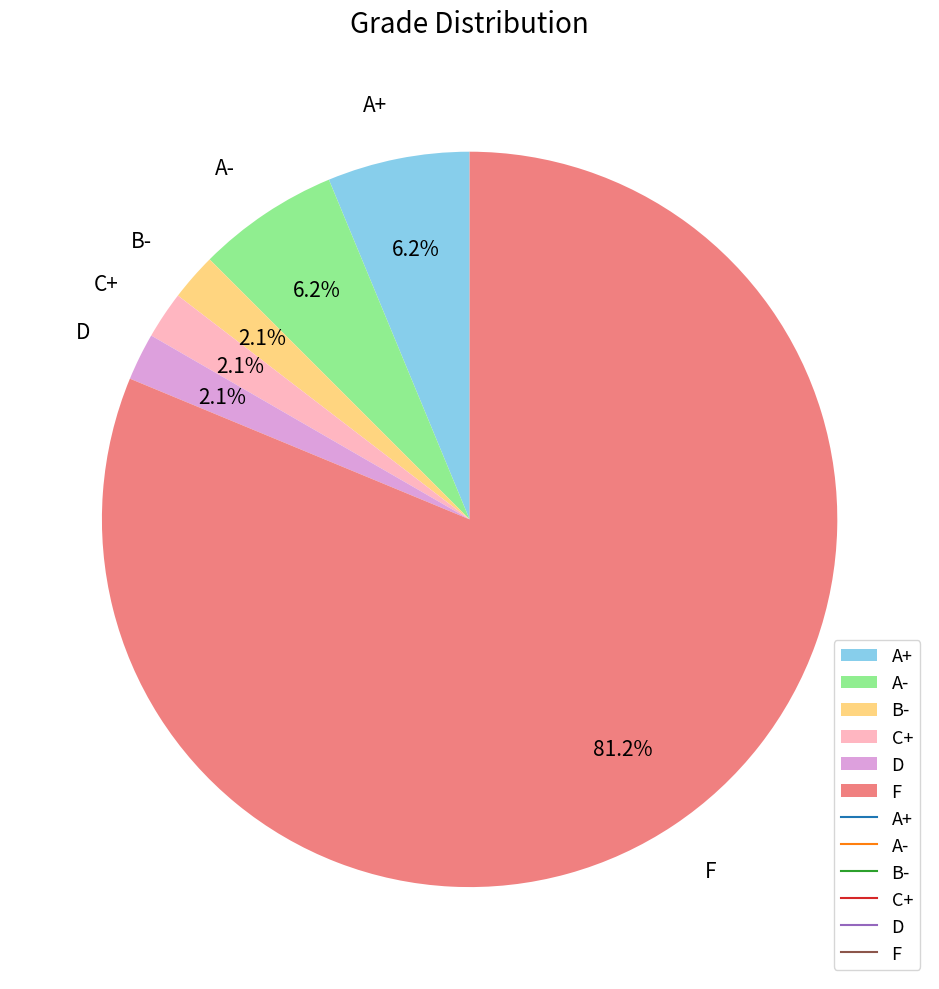

Which slice is the largest?

F